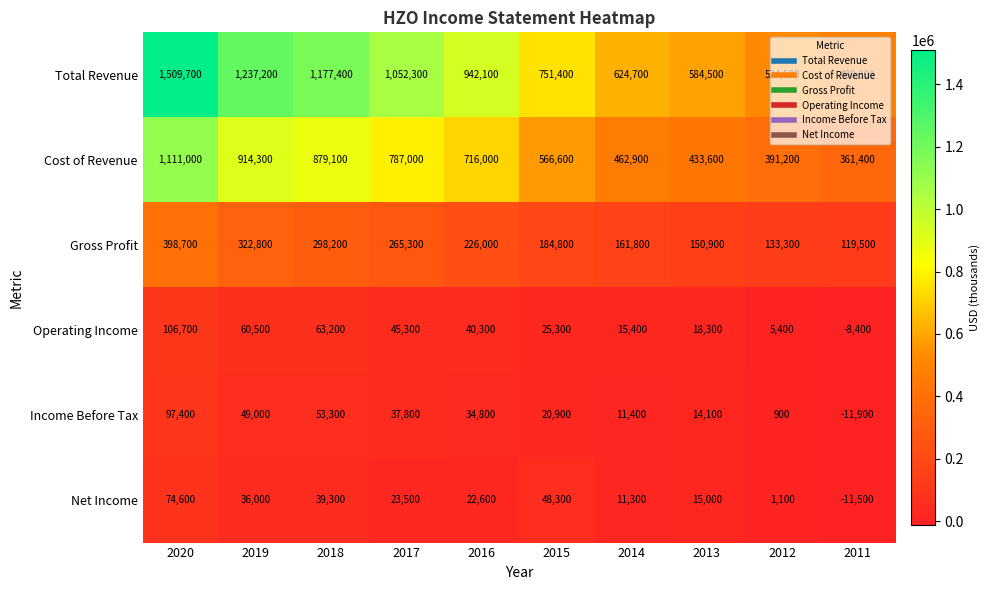

What is the approximate value of Net Income at 2019?

36000